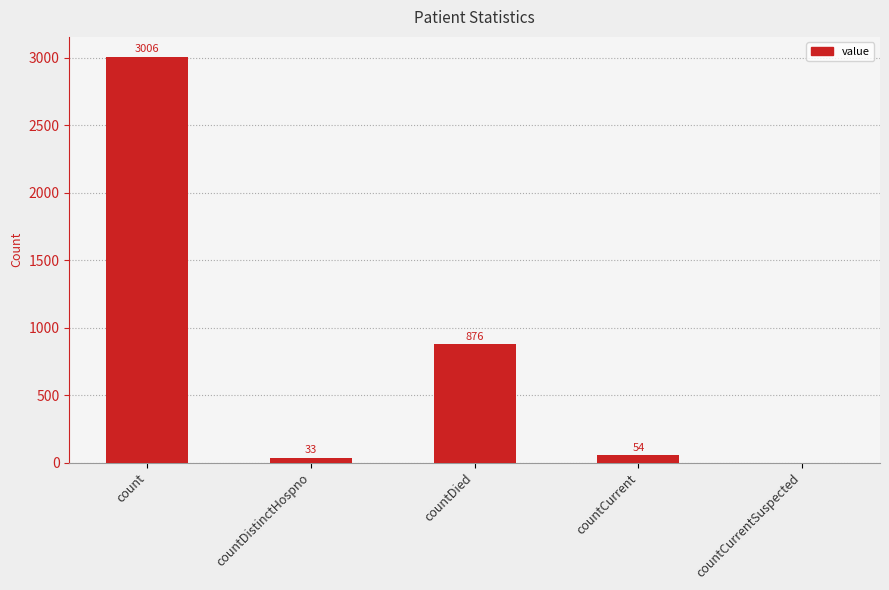

What is the sum of the values at count and countDistinctHospno?

3039